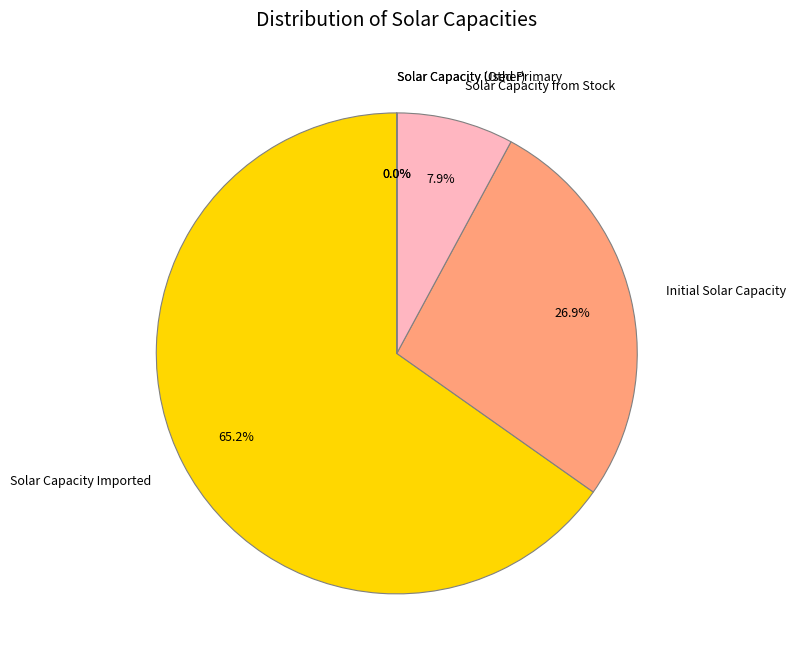

Which category has the biggest portion of the pie?

Solar Capacity Imported